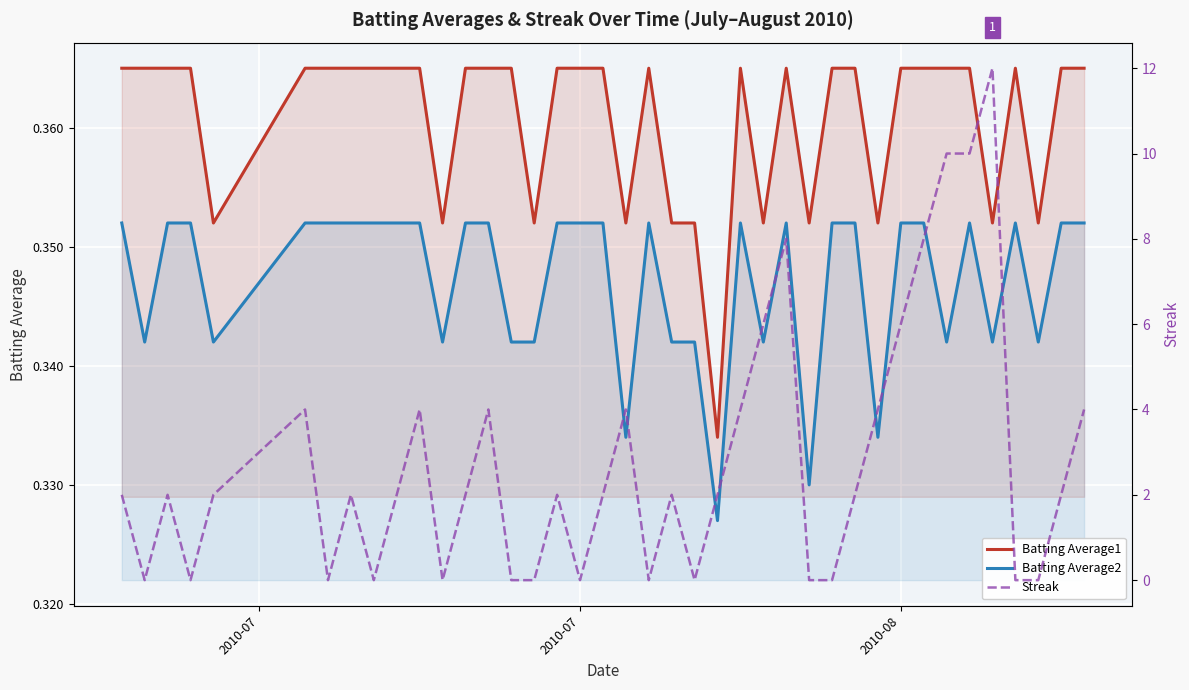

True or false: Batting Average1 has more than 0 points higher than both neighbors.

True